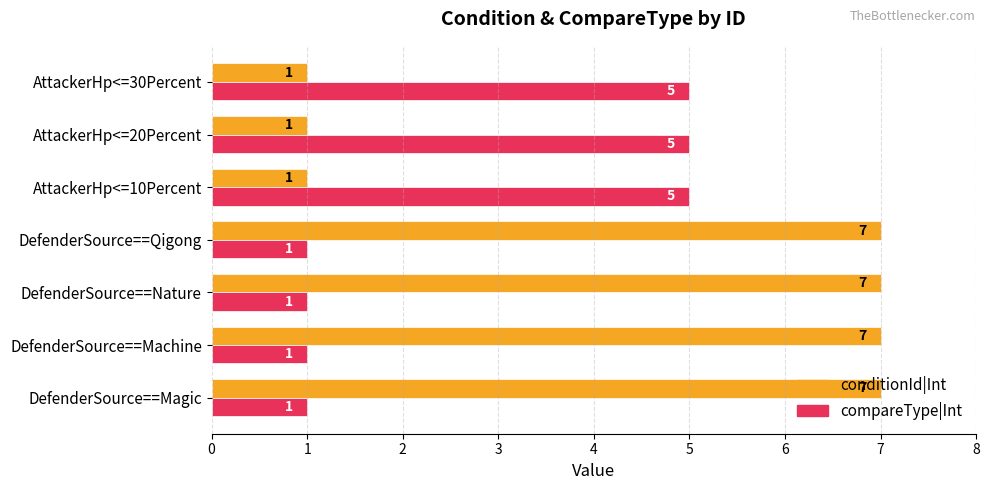

Count the conditionId|Int values in the range 1 to 7.

7